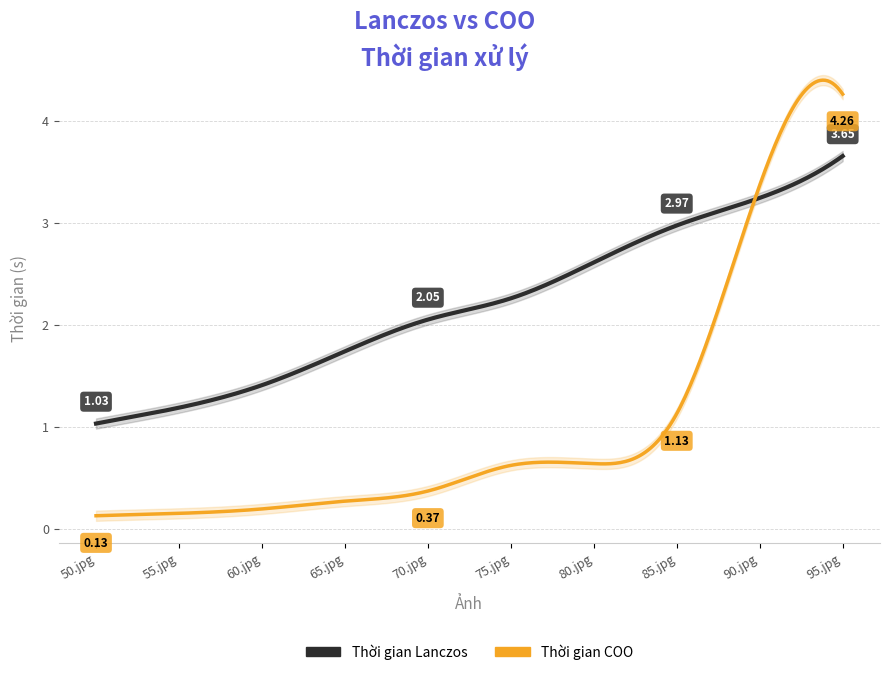

Reading left to right, list all the values displayed in this chart.

Thời gian Lanczos: 50.jpg=1.0	55.jpg=1.2	60.jpg=1.4	65.jpg=1.7	70.jpg=2.1	75.jpg=2.3	80.jpg=2.6	85.jpg=3.0	90.jpg=3.2	95.jpg=3.7
Thời gian COO: 50.jpg=0.1	55.jpg=0.2	60.jpg=0.2	65.jpg=0.3	70.jpg=0.4	75.jpg=0.6	80.jpg=0.6	85.jpg=1.1	90.jpg=3.4	95.jpg=4.3